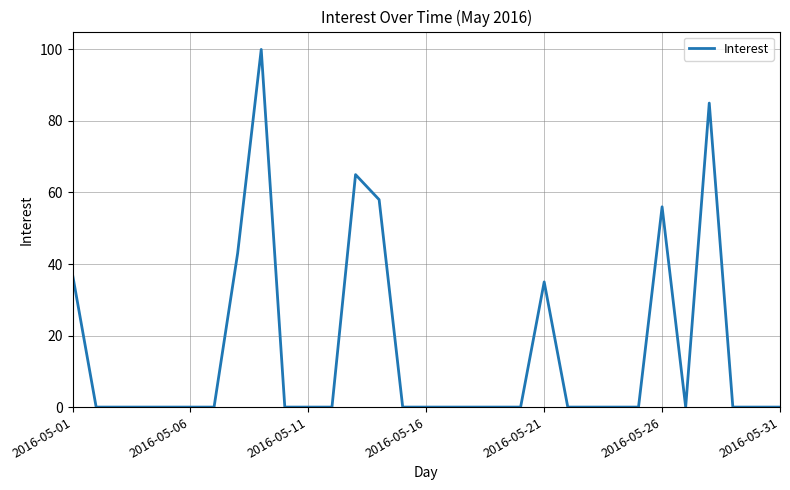

What is the sum of all values?

479